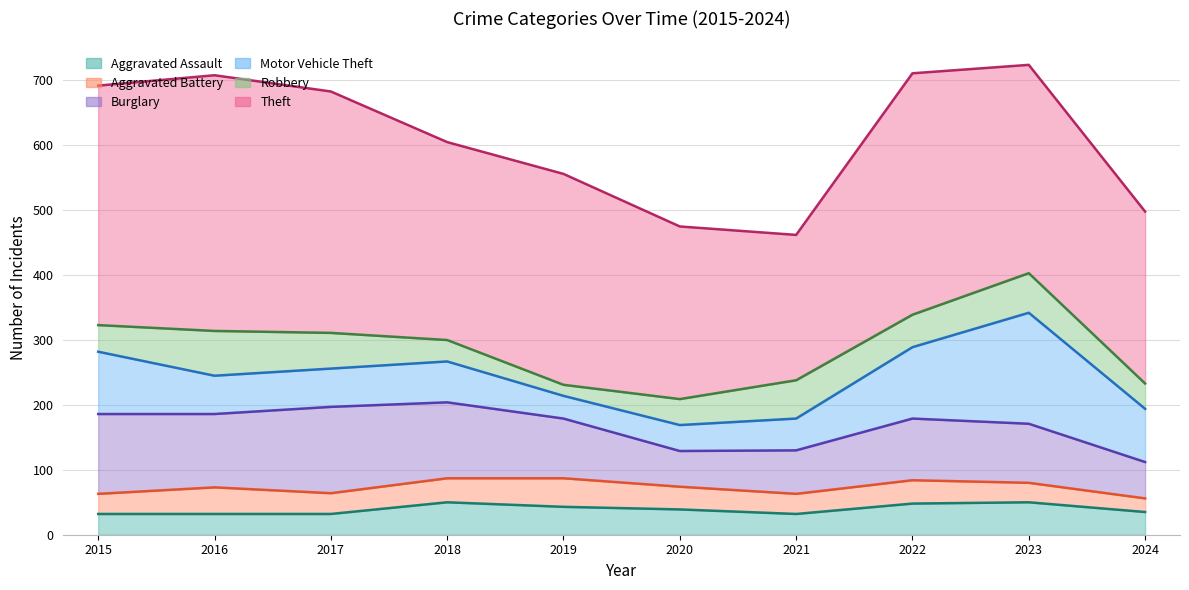

Is it true that Aggravated Battery equals 24 at 2020?

False